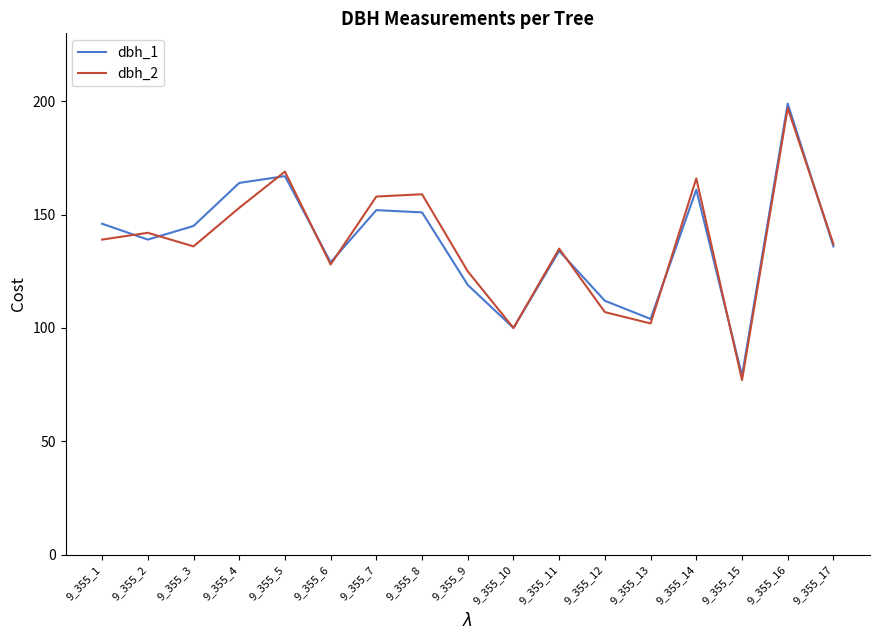

Where do dbh_1 and dbh_2 first cross each other?

9_355_1 and 9_355_2